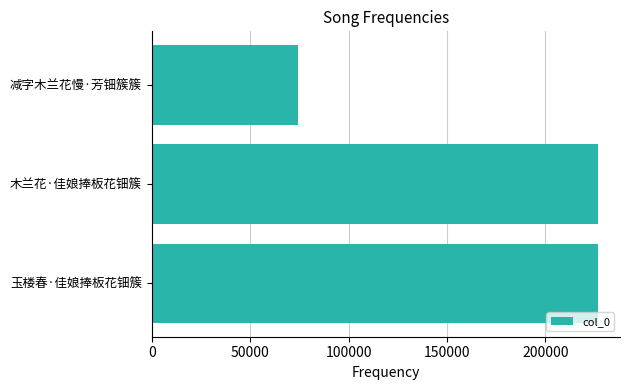

What is the ratio of the value at 木兰花·佳娘捧板花钿簇 to the value at 减字木兰花慢·芳钿簇簇?

3.1